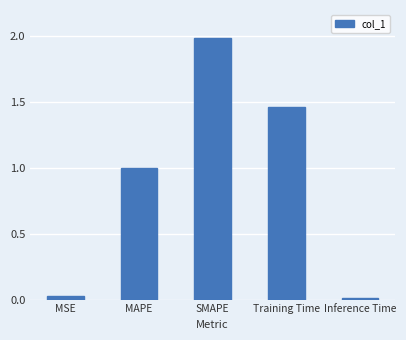

What is the sum of the values at MAPE and Training Time?

2.5